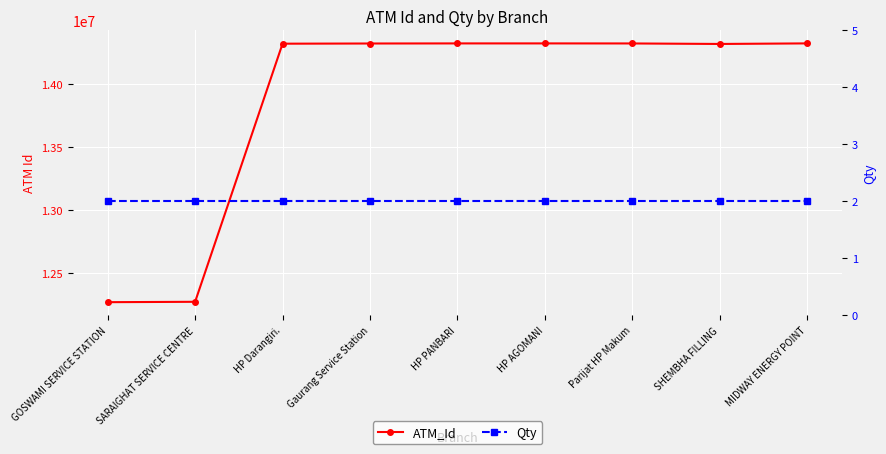

True or false: Qty and ATM_Id cross at least once.

False